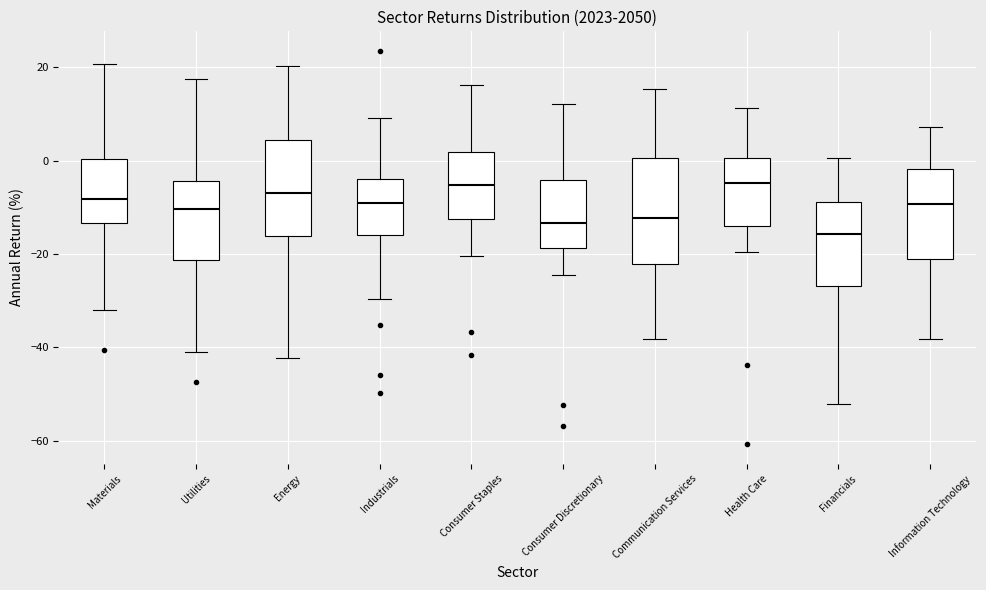

Comparing the boxes themselves (not the whiskers), which one is the tallest?

Communication Services